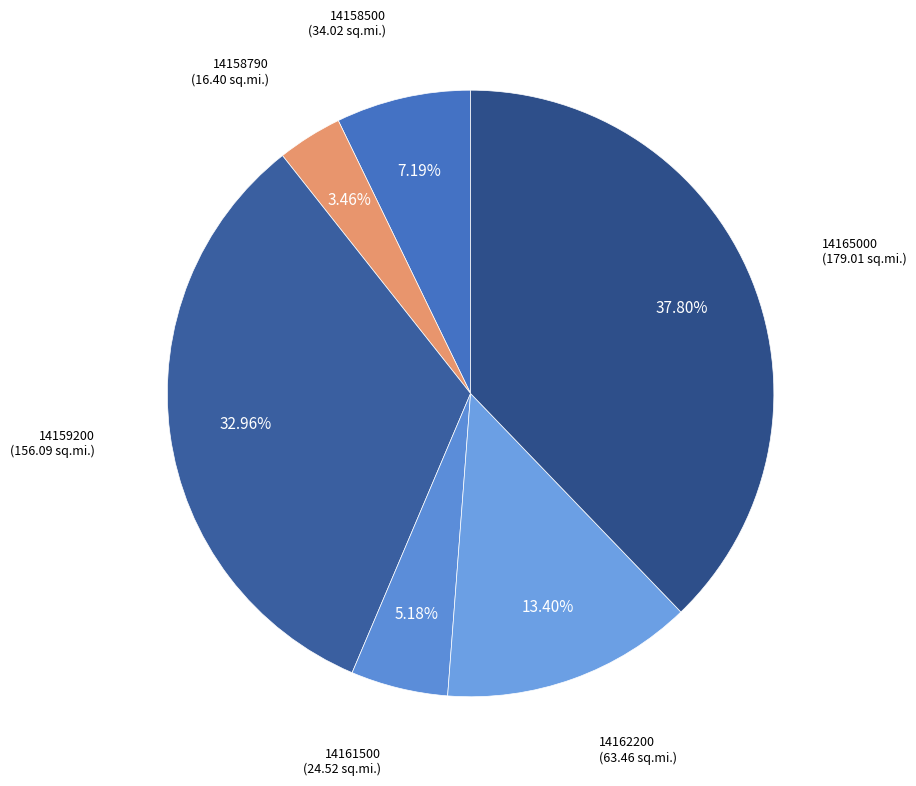

How many slices are in this pie chart?

6